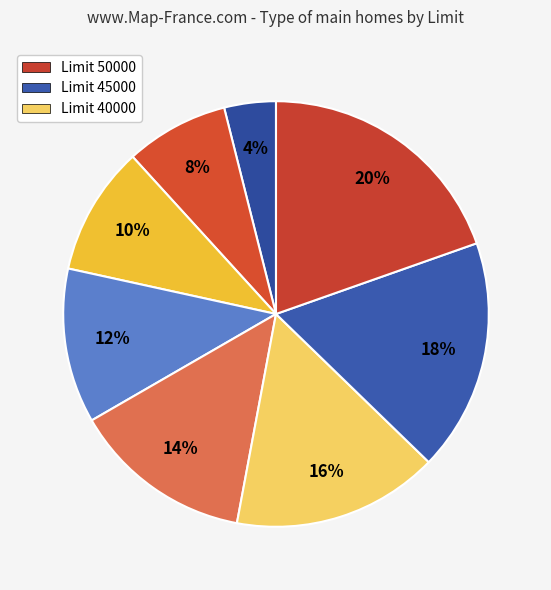

How many segments does this pie chart have?

8